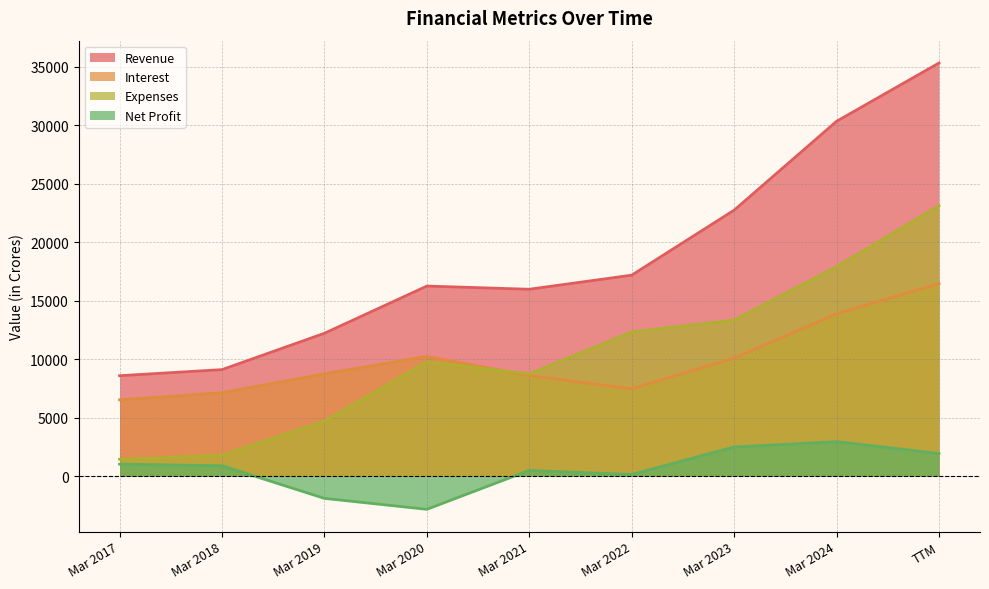

At which category does Net Profit reach its first local peak?

Mar 2021